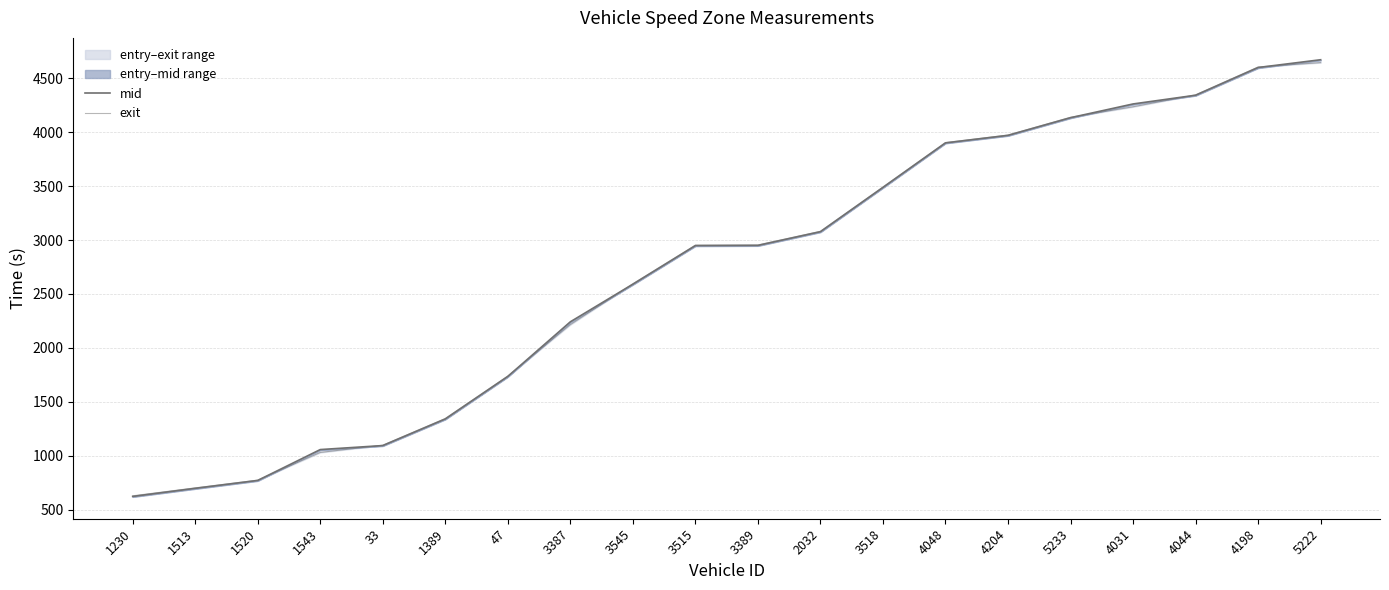

What are all the series names shown in the legend?

mid, exit